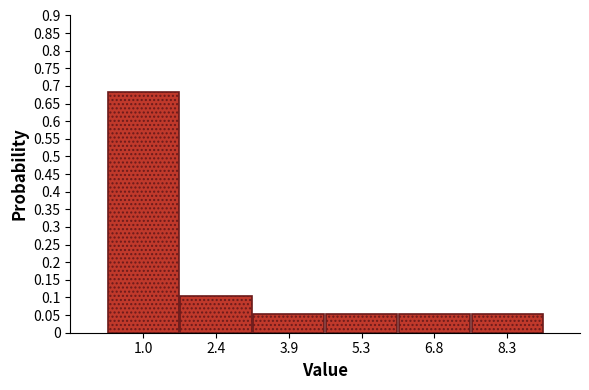

Reading left to right, transcribe this chart: for each bar, give the range it covers on the x-axis and its height. Neither the bar edges nor the heights are printed on the chart, so give them approximately, as read against the axes.

0.2 to 1.6: 0.685
1.6 to 3.2: 0.105
3.2 to 4.6: 0.055
4.6 to 6.0: 0.055
6.0 to 7.6: 0.055
7.6 to 9.0: 0.055